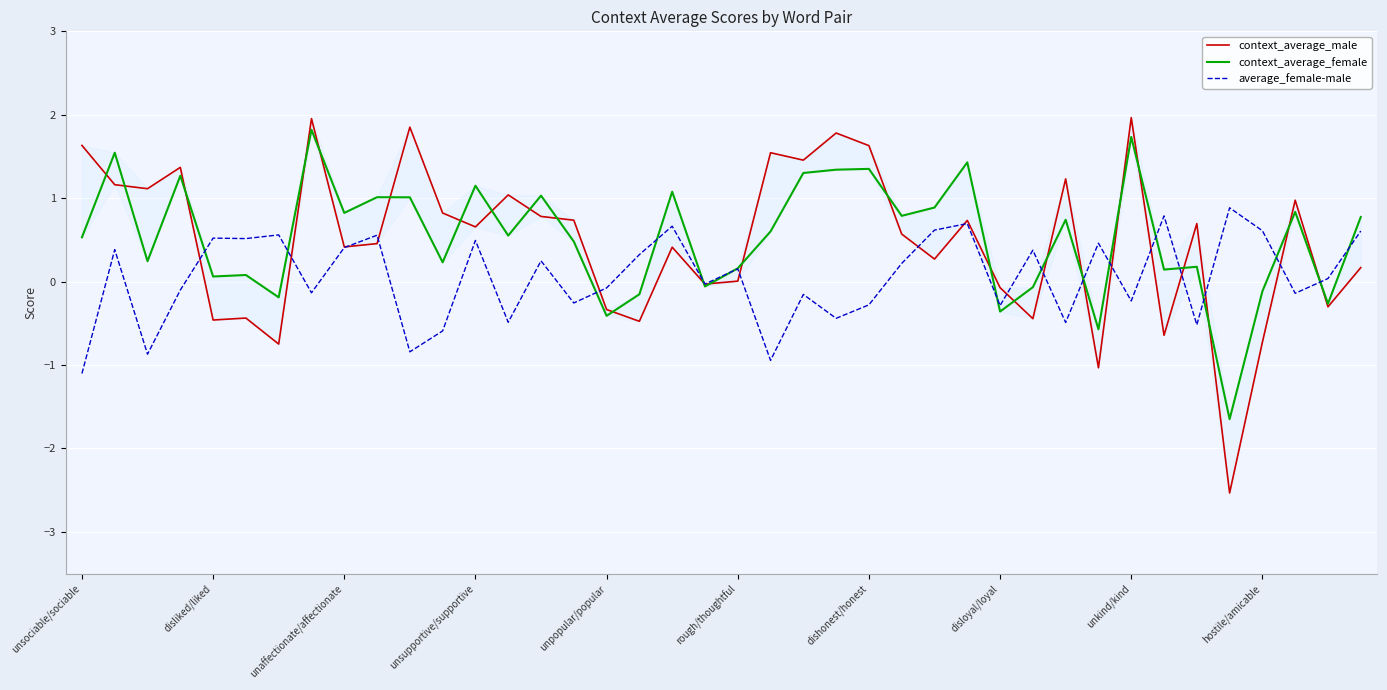

Which series has the largest total across all categories?

context_average_female